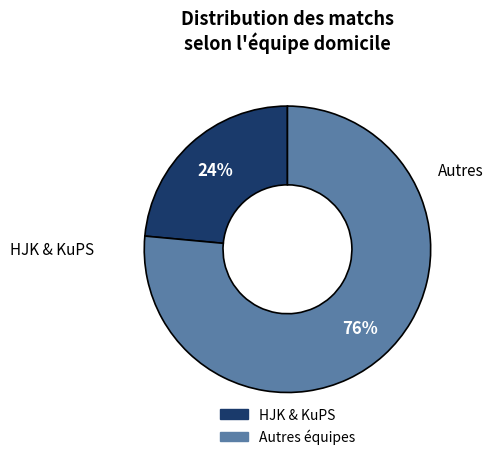

Is there a majority slice in this chart?

Yes